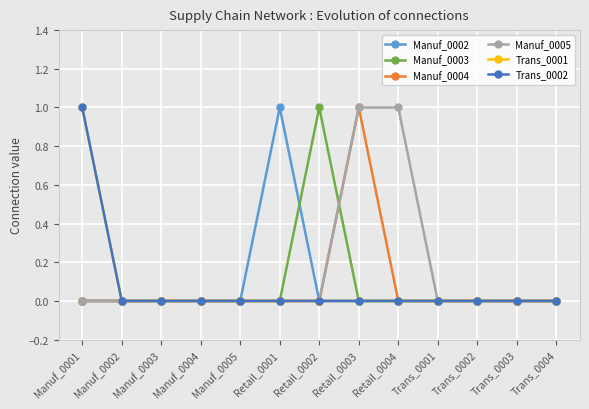

Reading left to right, extract all data points from this chart.

Manuf_0002: Manuf_0001=0	Manuf_0002=0	Manuf_0003=0	Manuf_0004=0	Manuf_0005=0	Retail_0001=1	Retail_0002=0	Retail_0003=0	Retail_0004=0	Trans_0001=0	Trans_0002=0	Trans_0003=0	Trans_0004=0
Manuf_0003: Manuf_0001=0	Manuf_0002=0	Manuf_0003=0	Manuf_0004=0	Manuf_0005=0	Retail_0001=0	Retail_0002=1	Retail_0003=0	Retail_0004=0	Trans_0001=0	Trans_0002=0	Trans_0003=0	Trans_0004=0
Manuf_0004: Manuf_0001=0	Manuf_0002=0	Manuf_0003=0	Manuf_0004=0	Manuf_0005=0	Retail_0001=0	Retail_0002=0	Retail_0003=1	Retail_0004=0	Trans_0001=0	Trans_0002=0	Trans_0003=0	Trans_0004=0
Manuf_0005: Manuf_0001=0	Manuf_0002=0	Manuf_0003=0	Manuf_0004=0	Manuf_0005=0	Retail_0001=0	Retail_0002=0	Retail_0003=1	Retail_0004=1	Trans_0001=0	Trans_0002=0	Trans_0003=0	Trans_0004=0
Trans_0001: Manuf_0001=1	Manuf_0002=0	Manuf_0003=0	Manuf_0004=0	Manuf_0005=0	Retail_0001=0	Retail_0002=0	Retail_0003=0	Retail_0004=0	Trans_0001=0	Trans_0002=0	Trans_0003=0	Trans_0004=0
Trans_0002: Manuf_0001=1	Manuf_0002=0	Manuf_0003=0	Manuf_0004=0	Manuf_0005=0	Retail_0001=0	Retail_0002=0	Retail_0003=0	Retail_0004=0	Trans_0001=0	Trans_0002=0	Trans_0003=0	Trans_0004=0